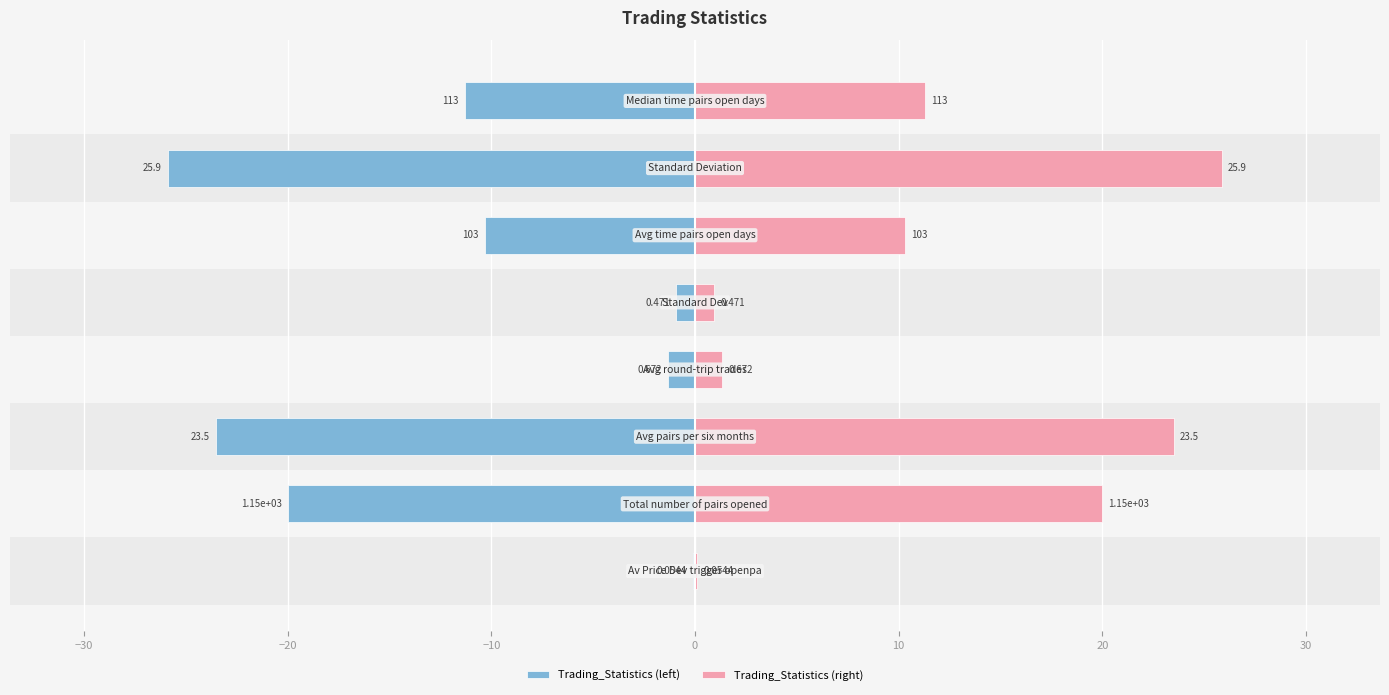

What is the sum of all Trading_Statistics (left) values?

-93.4